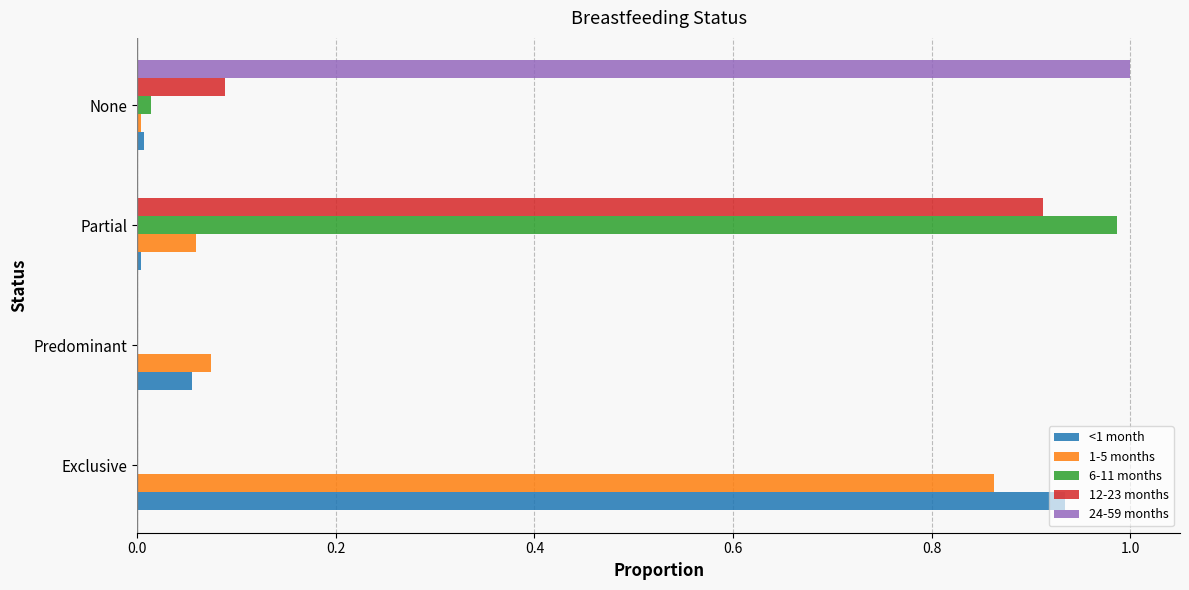

Which series has the widest spread of values?

24-59 months